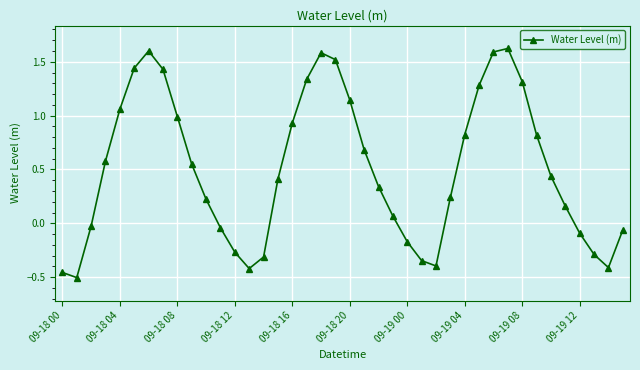

How many lines are shown in the chart?

1